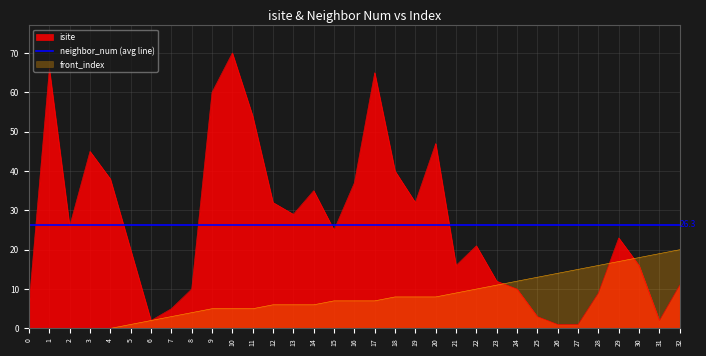

Which series has the largest total across all categories?

isite